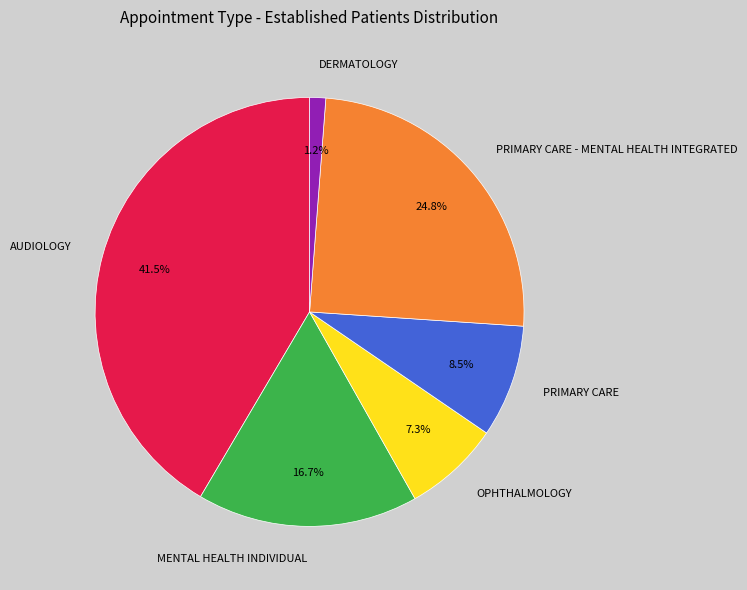

What is the total percentage of PRIMARY CARE and PRIMARY CARE - MENTAL HEALTH INTEGRATED?

33.3%